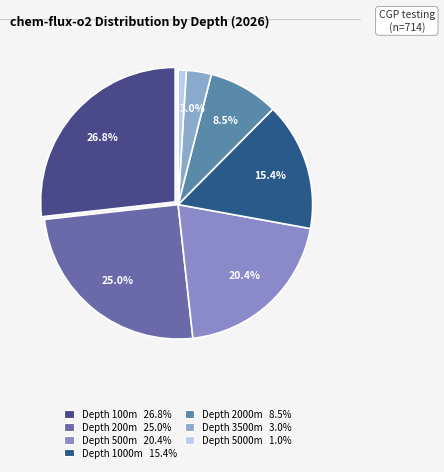

Does any single category account for the majority?

No